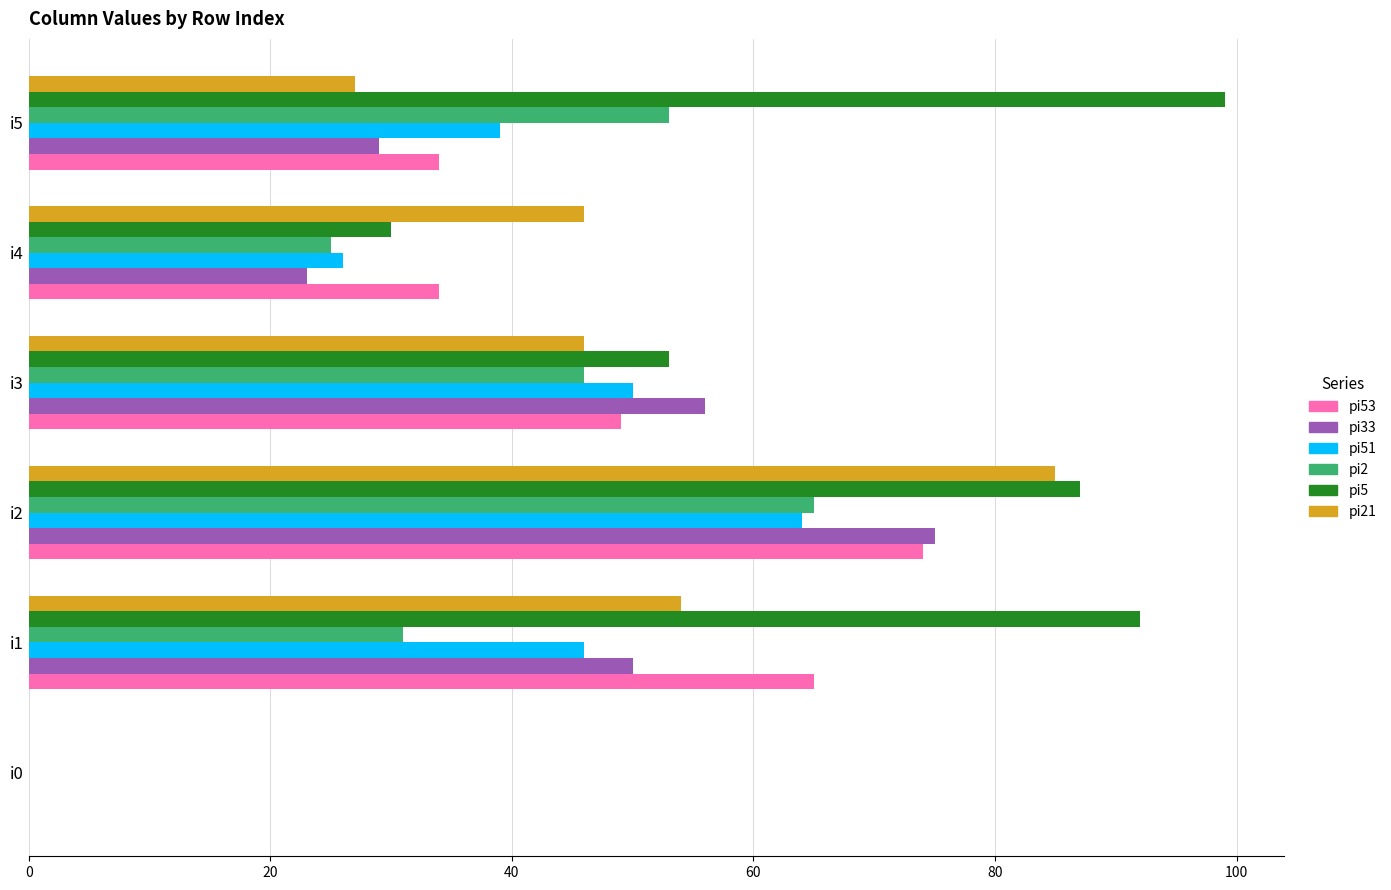

What is the maximum value shown in the chart?

99